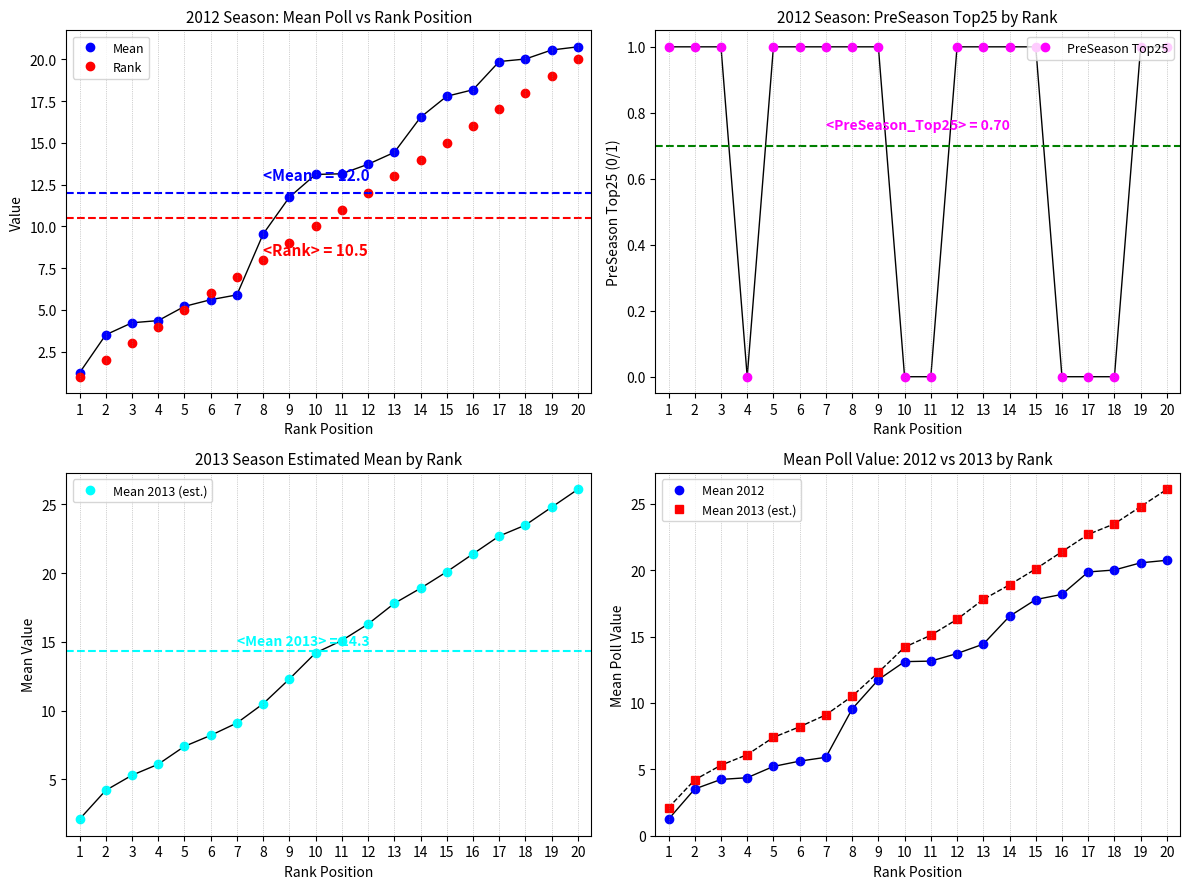

True or false: Mean 2012 and PreSeason Top25 intersect in this chart.

False